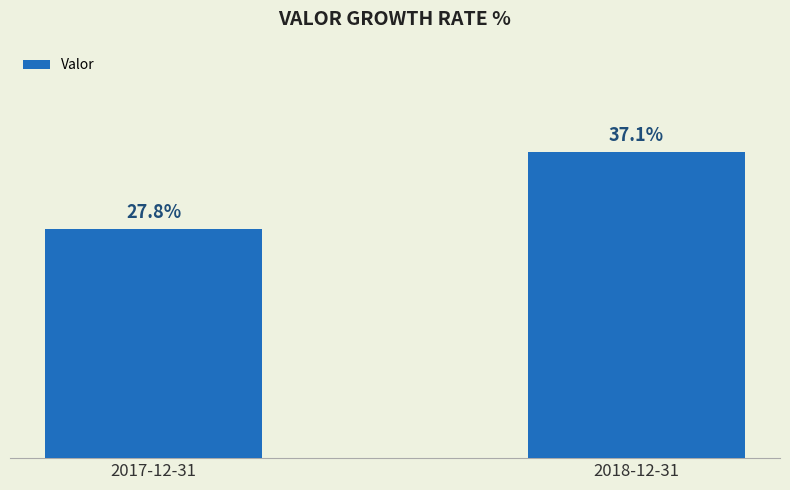

Reading left to right, list all the values displayed in this chart.

2017-12-31=0.3	2018-12-31=0.4